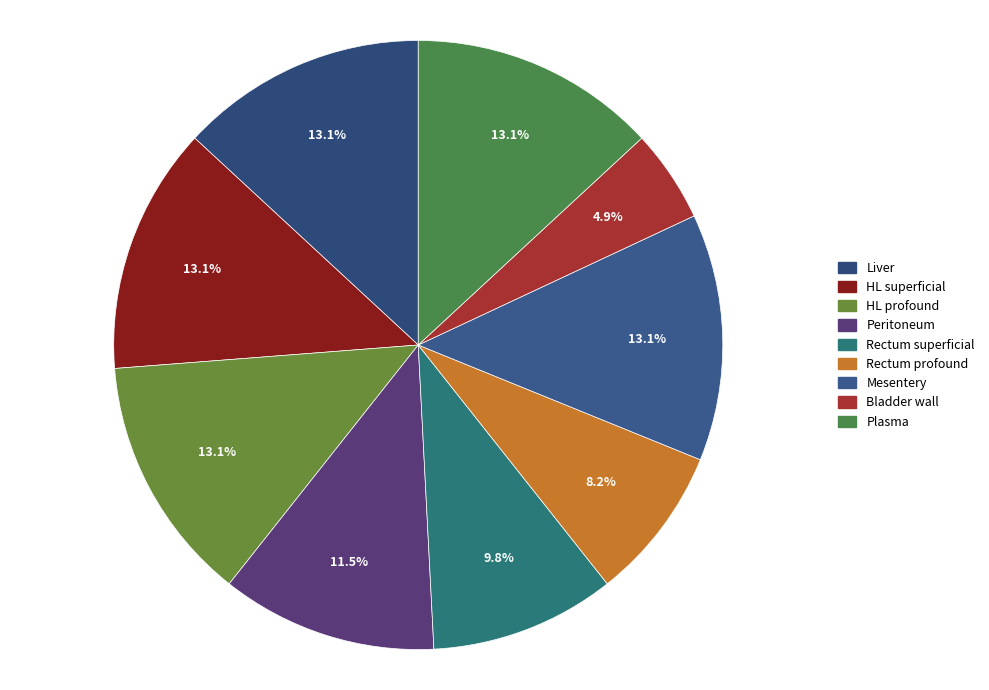

What percentage is the HL profound slice, to the nearest percent?

13%